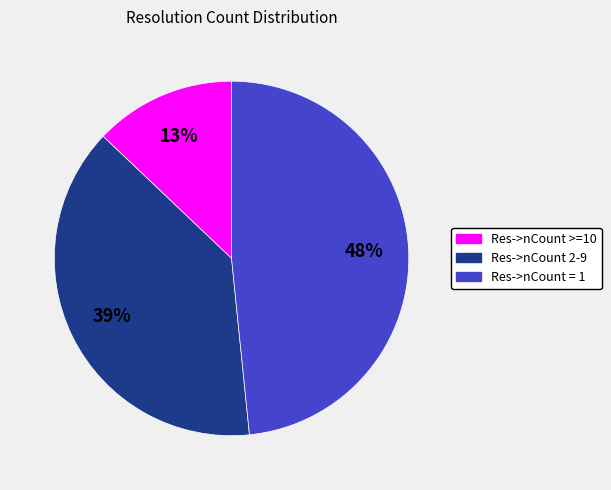

To the nearest percent, what is the average slice percentage?

33%